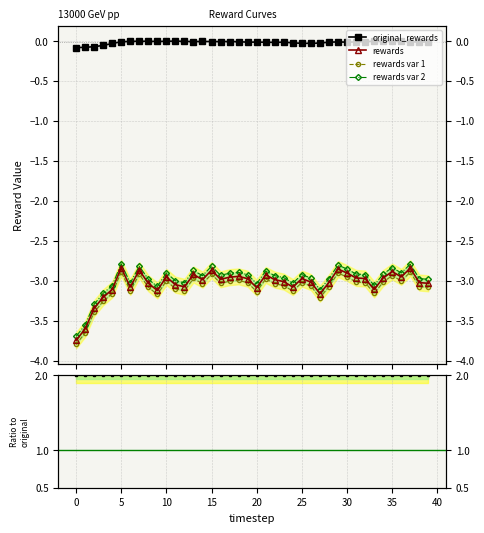

Which has a higher value, 33 or 35?

33